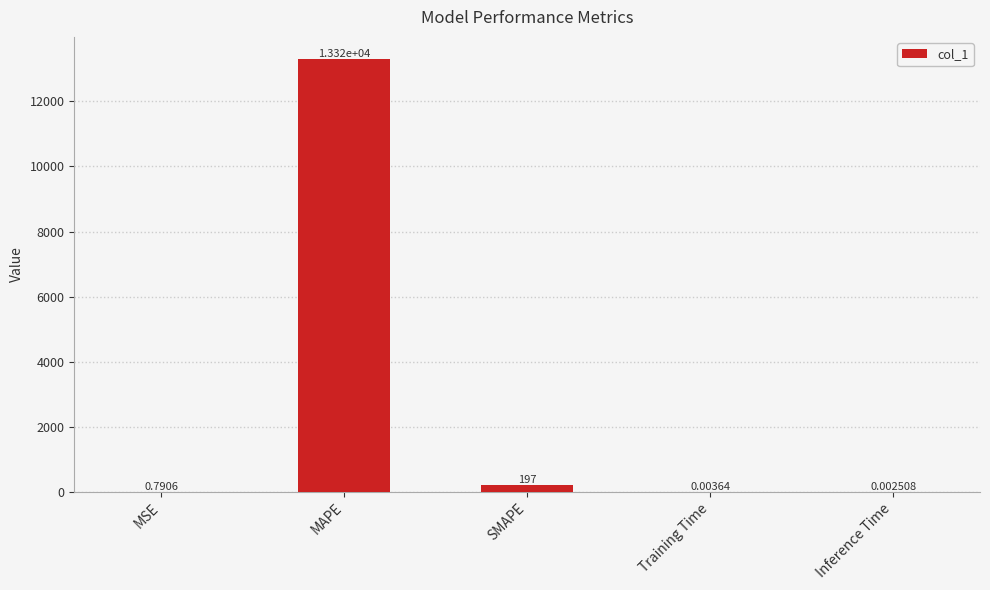

Which category has the highest value across all series?

MAPE